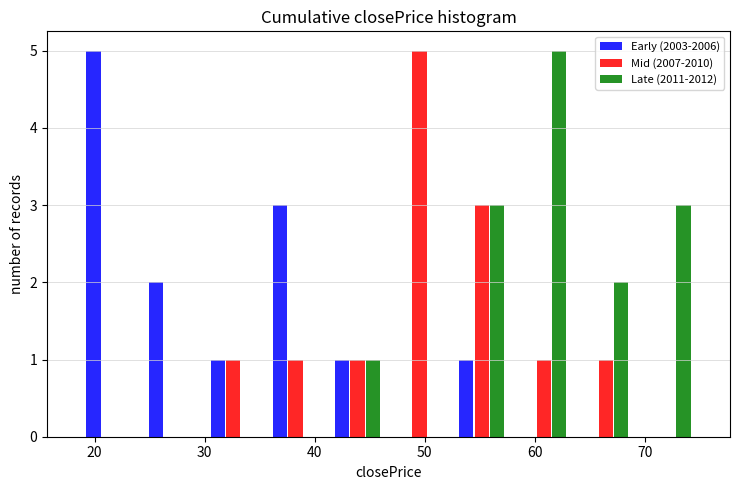

In the Mid (2007-2010) series, which range on the x-axis has the tallest bar?

47 to 52